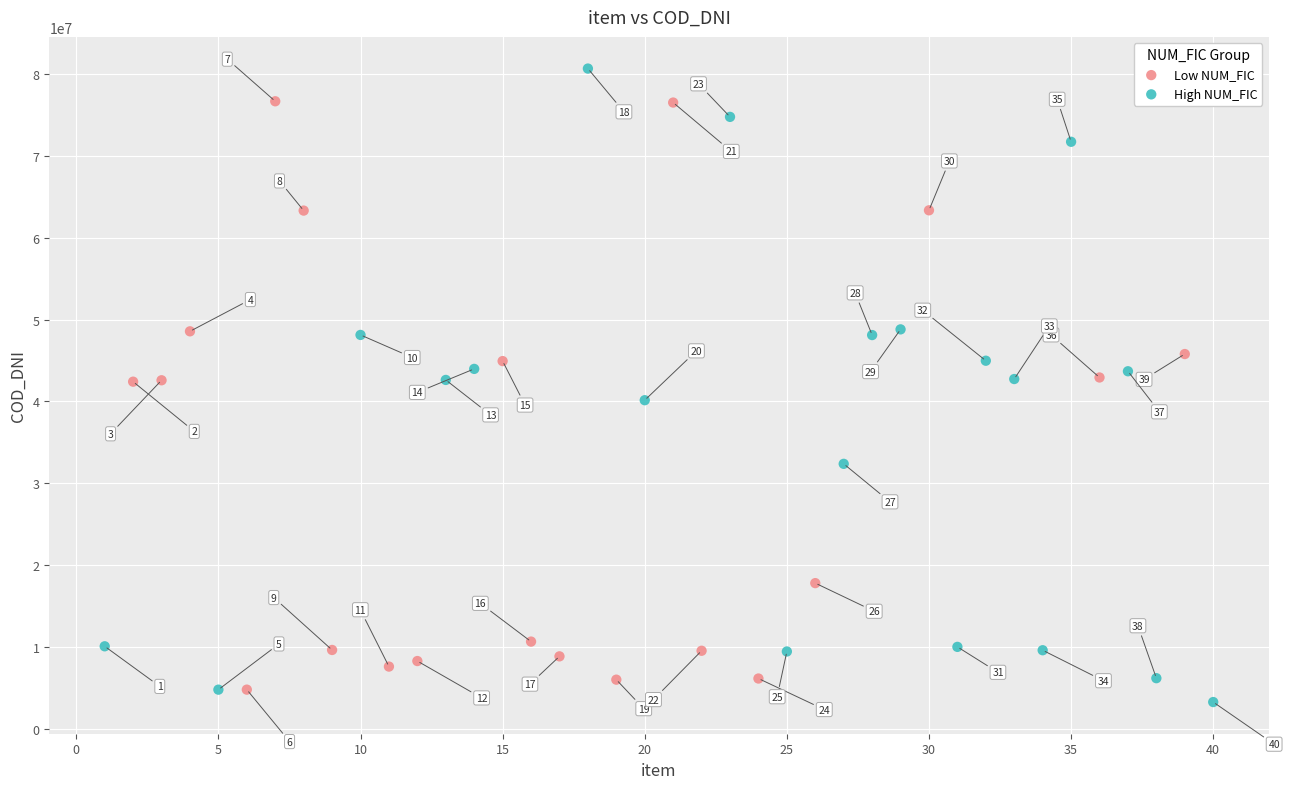

Which series reaches the maximum Y coordinate?

High NUM_FIC